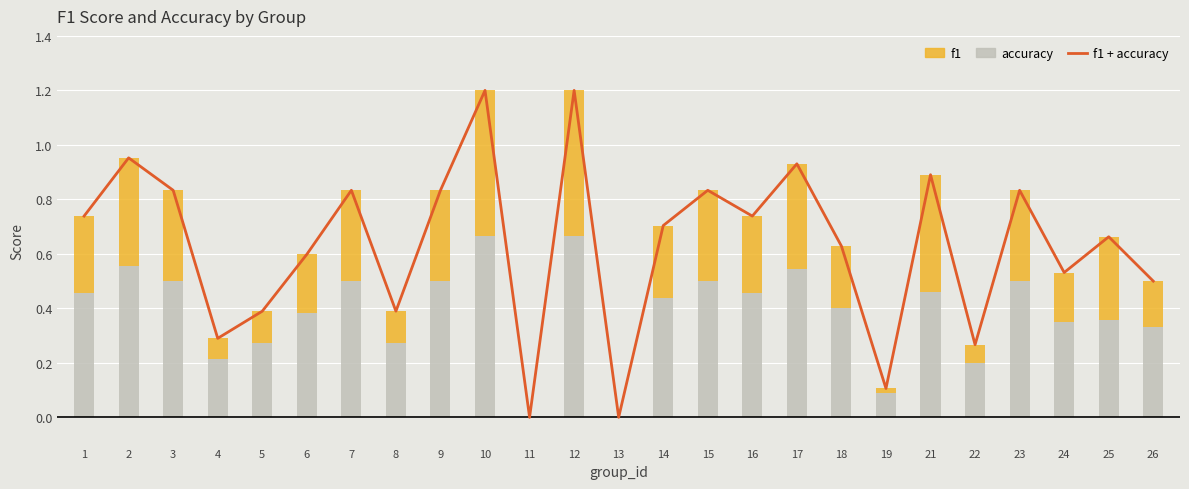

What is the value of the accuracy bar at the 3rd from the left?

0.5